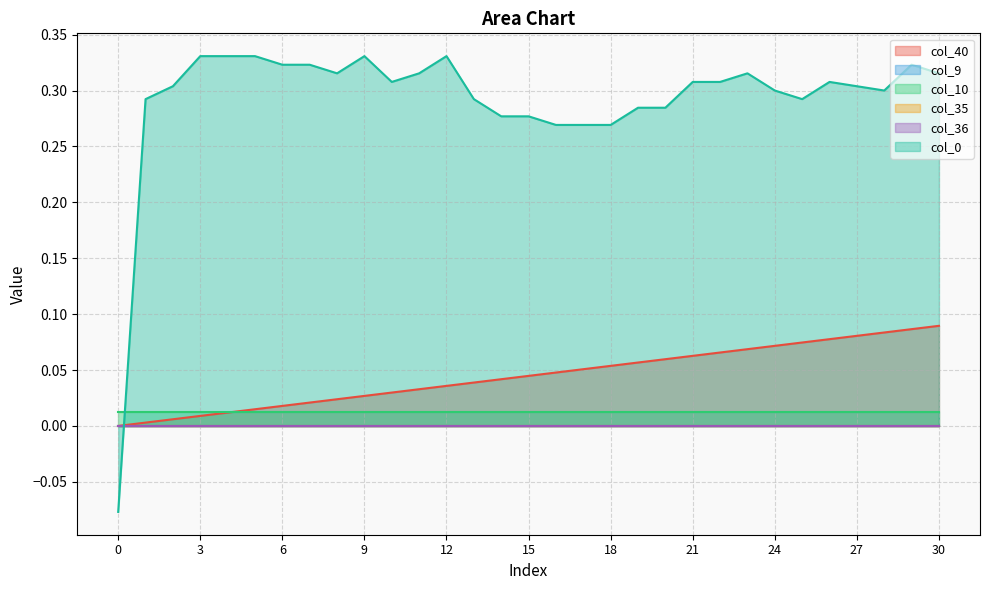

How many lines are shown in the chart?

6